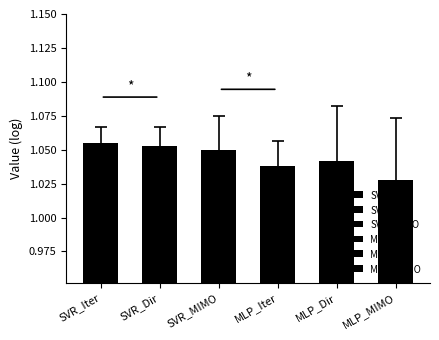

At which category does the chart reach its minimum across all series?

MLP_MIMO